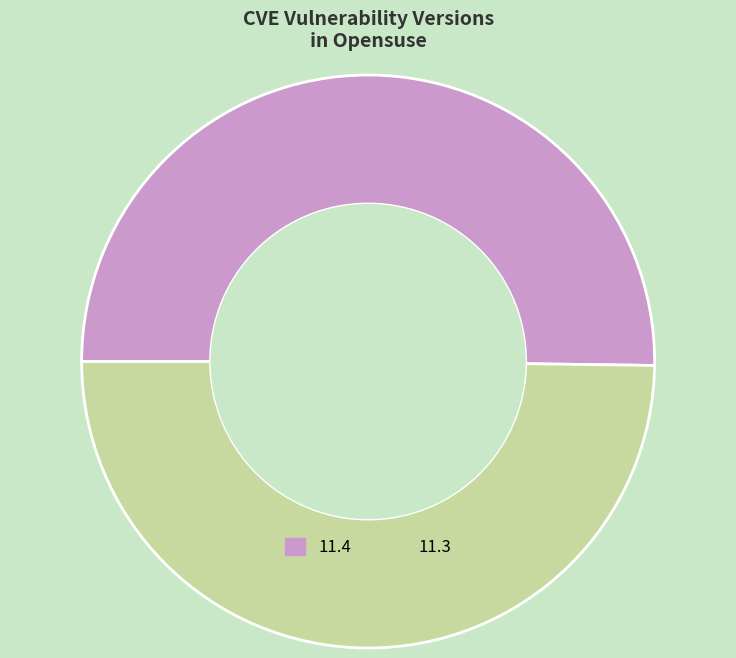

The 11.3 slice represents 36% of the pie. True or false?

False